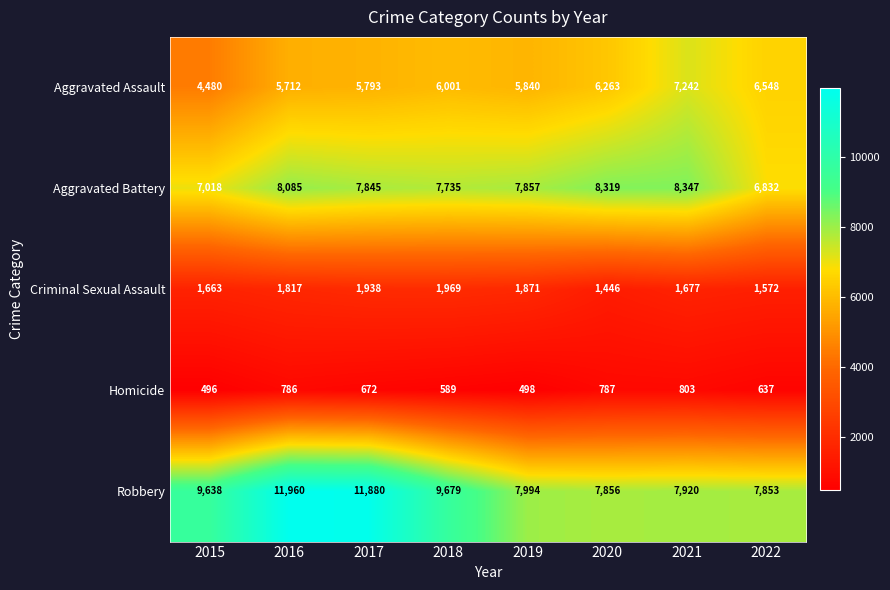

Count the number of categories in the chart.

8